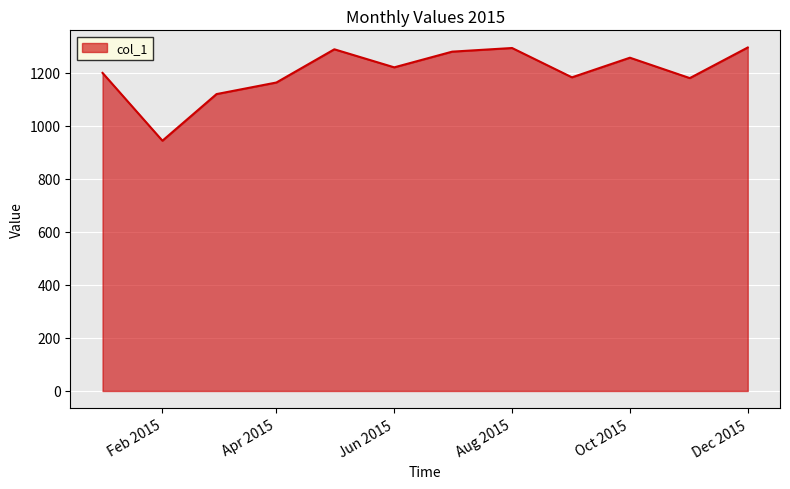

How many lines are shown in the chart?

1